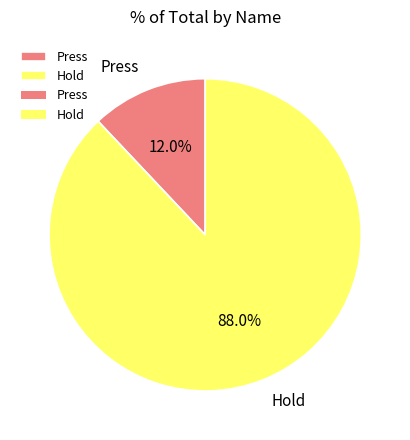

How many slices are in this pie chart?

2